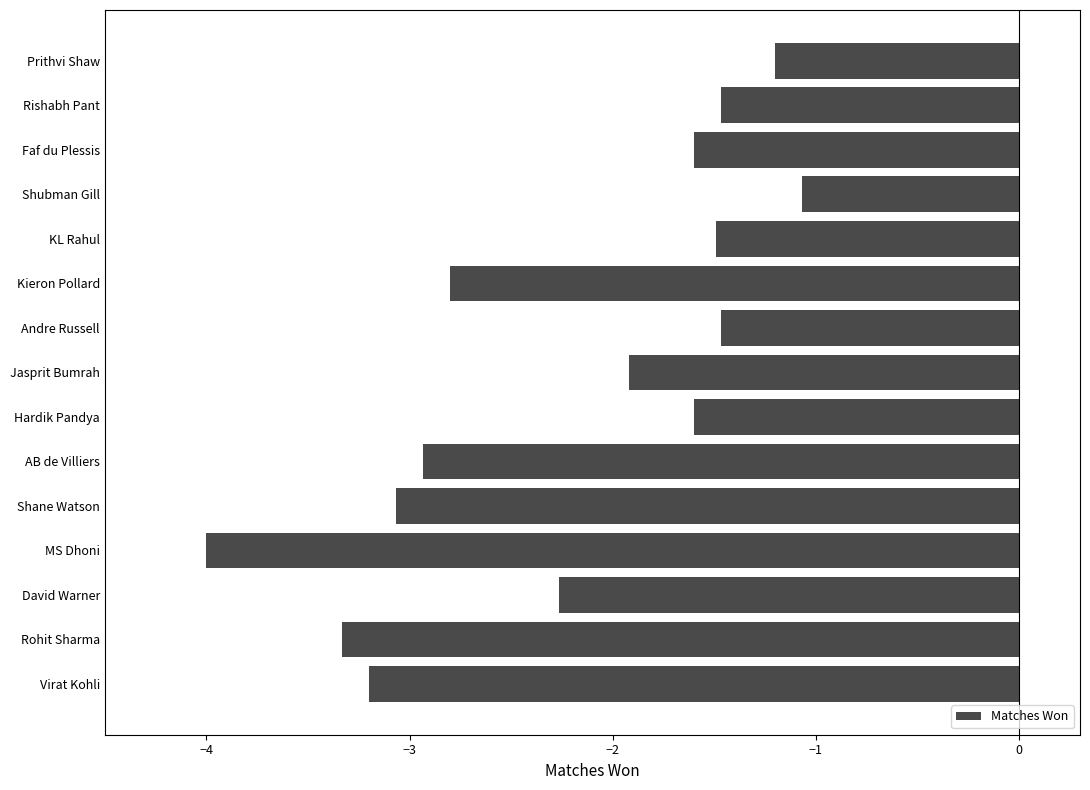

What is the difference between the maximum and minimum values?

2.9